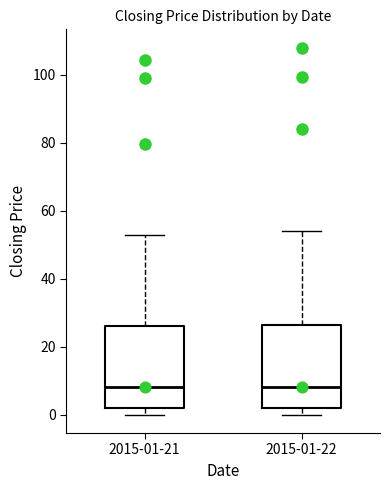

Reading left to right, read every box against the y-axis: the position of its median line, the range the box covers, and the ends of its whiskers. The values are not printed on the chart, so give them approximately, as read against the axis.

2015-01-21: median 8, box 2 to 26, whiskers 0 to 52
2015-01-22: median 8, box 2 to 26, whiskers 0 to 54